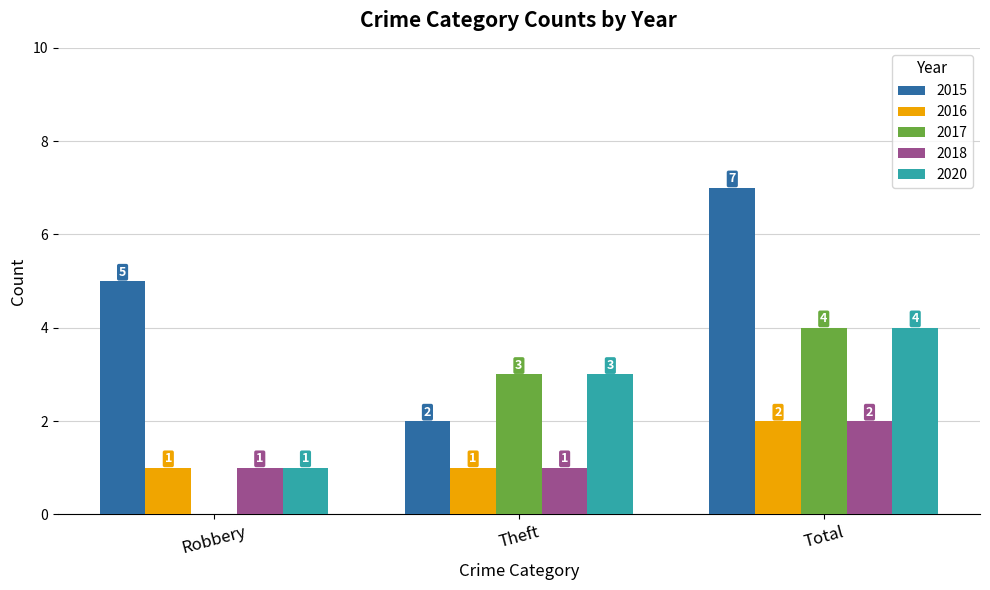

What is the difference between the 2020 values at Robbery and Theft?

2